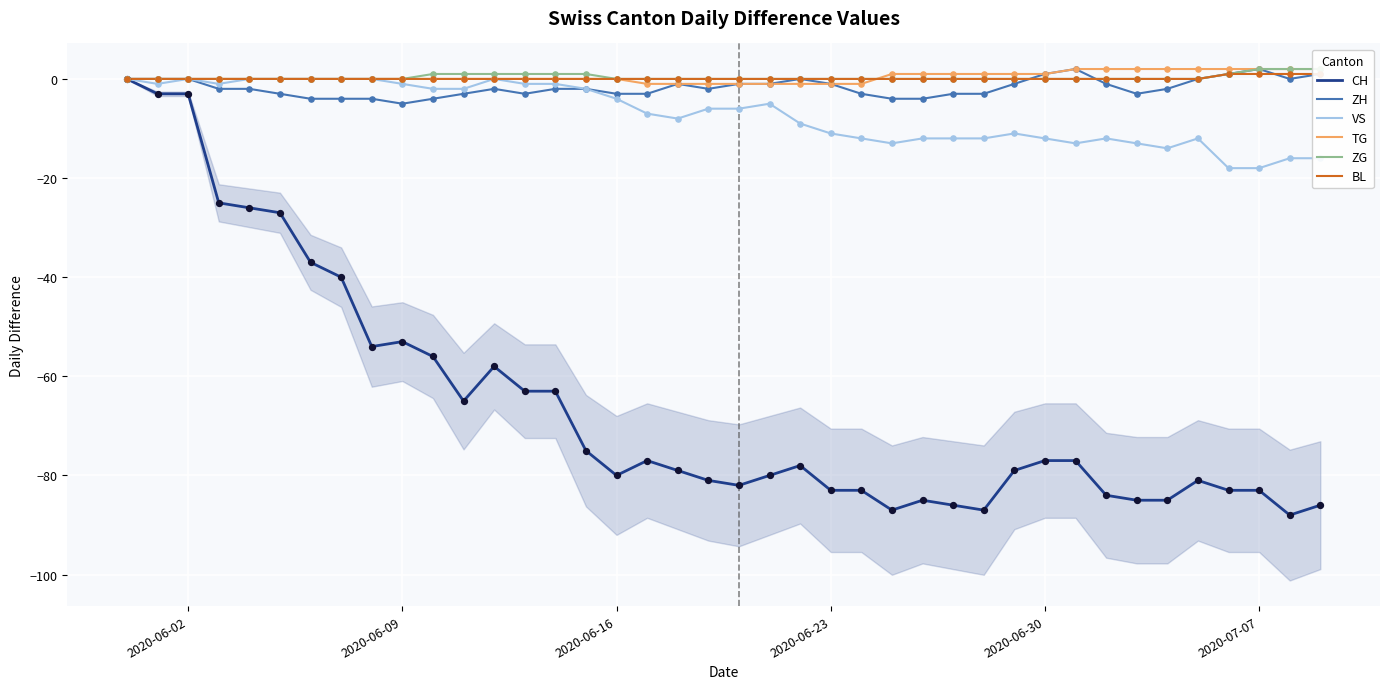

At how many categories does at least one series exceed -40?

40